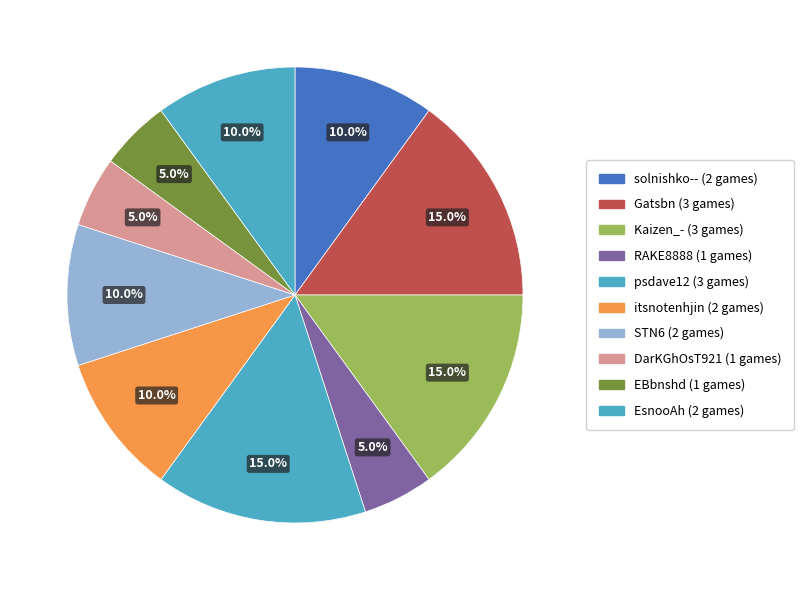

Does EBbnshd represent more than half of the total?

No